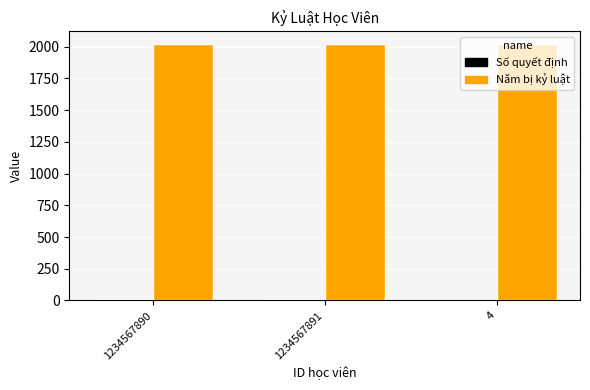

How many data points does each series have?

3